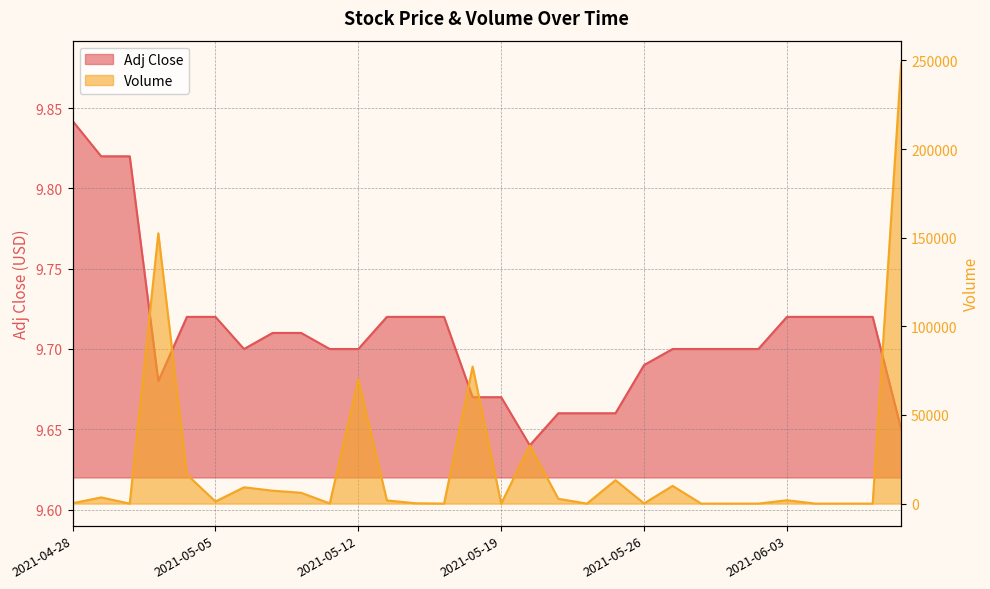

How many intersections are there between Adj Close and Volume?

12